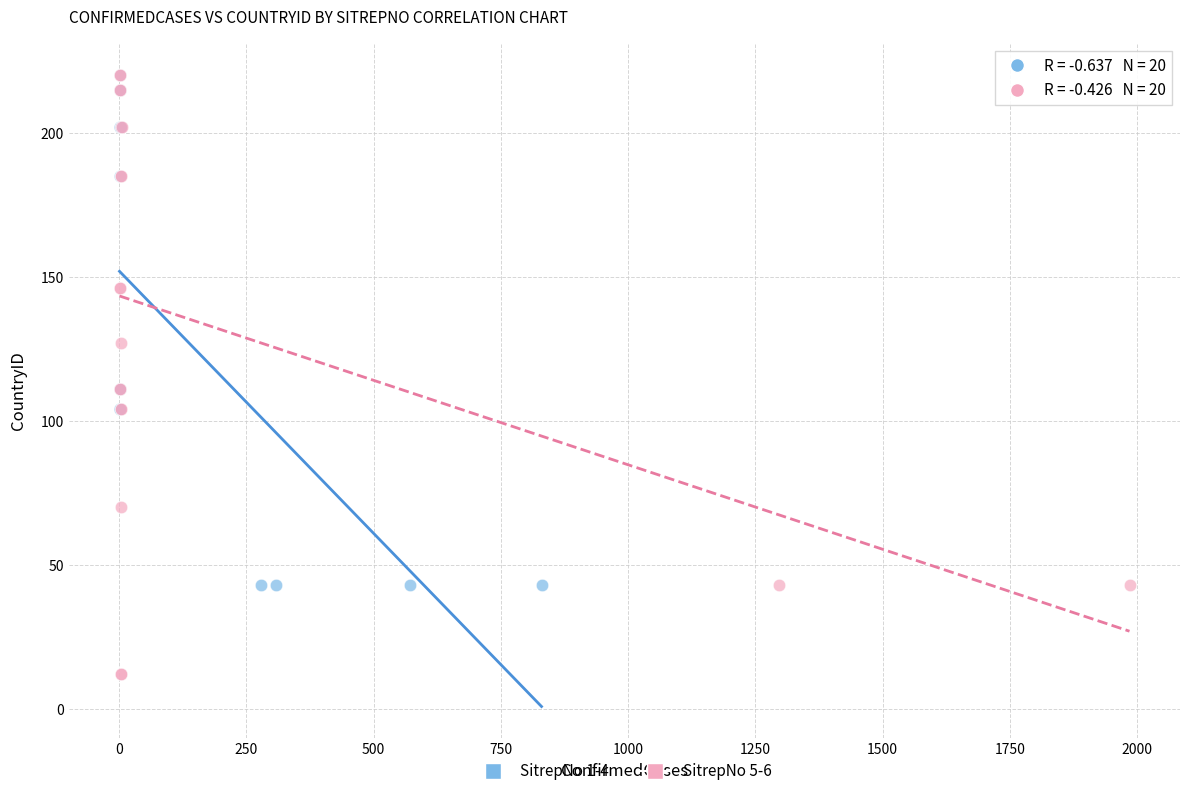

Which series has the widest spread of Y values?

SitrepNo 5-6